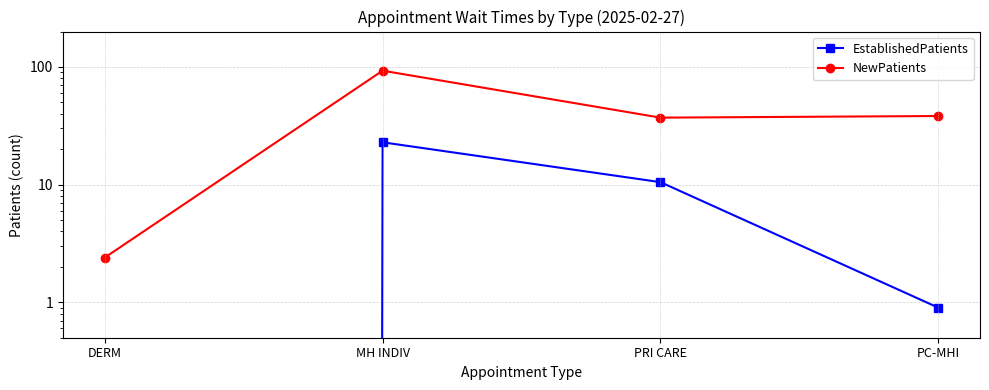

What position from the left is PC-MHI?

4